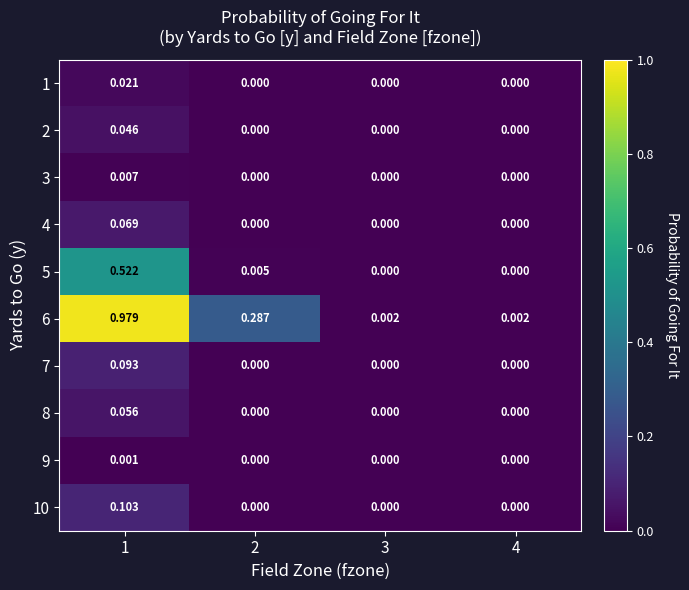

Which series has the widest spread of values?

6